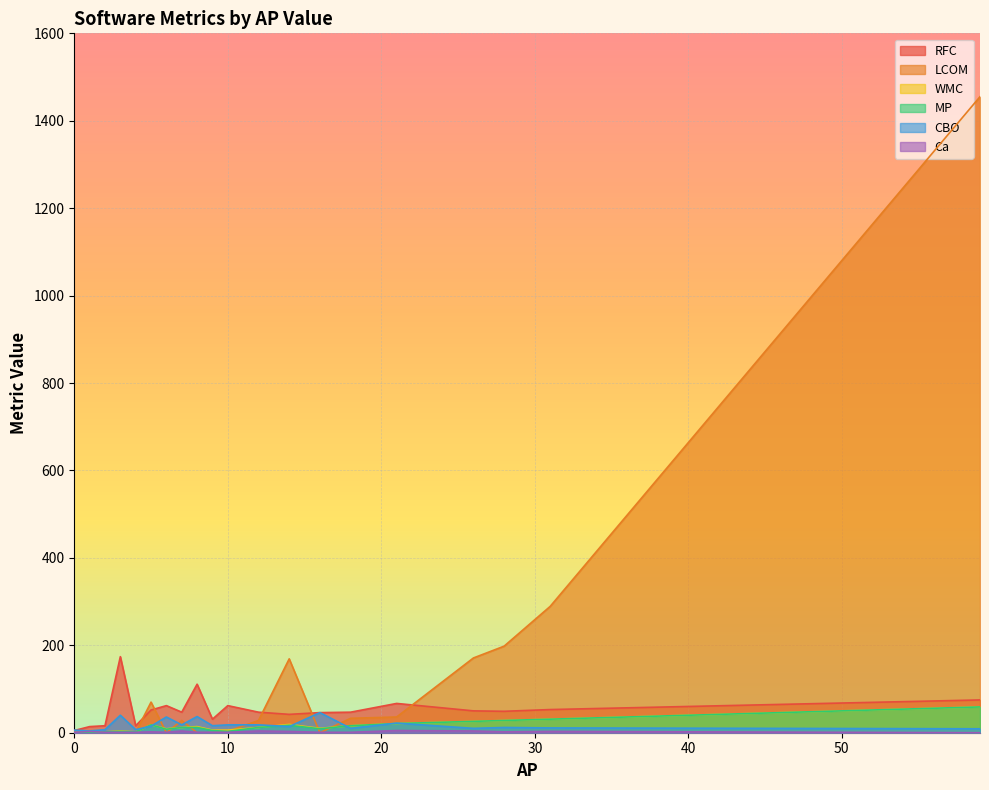

What is the greatest value displayed?

1455